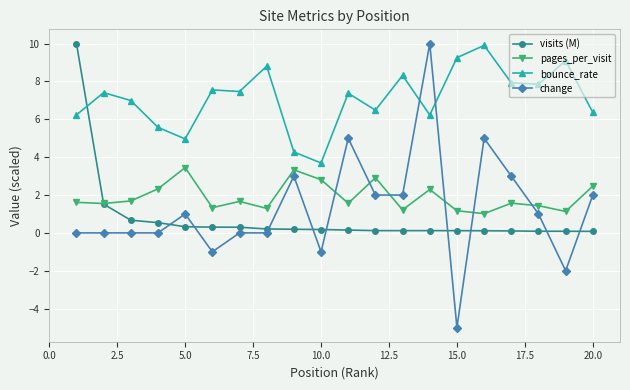

Which series has the widest spread of values?

change